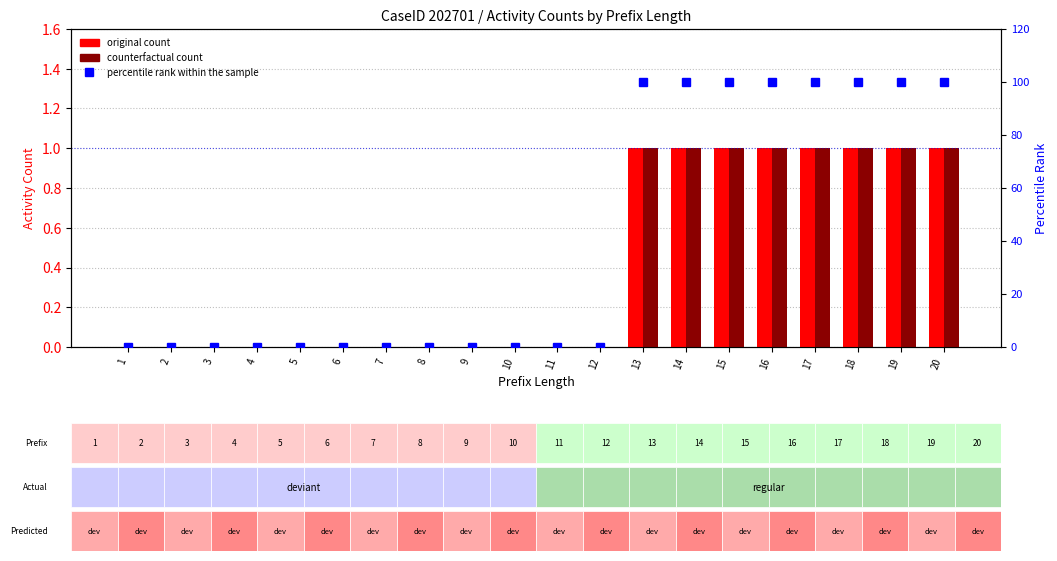

The Counterfactual count series shows 1 at 14. True or false?

True